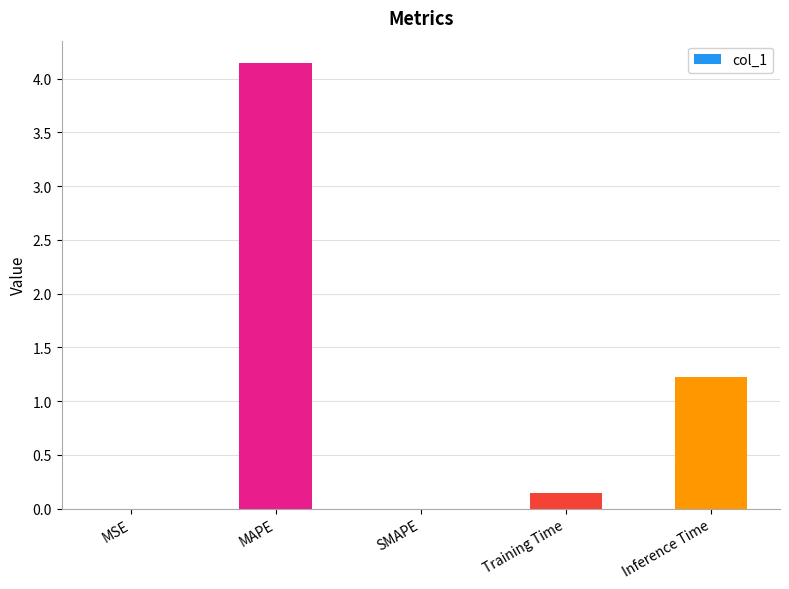

What is the change in value from MAPE to SMAPE?

-4.1